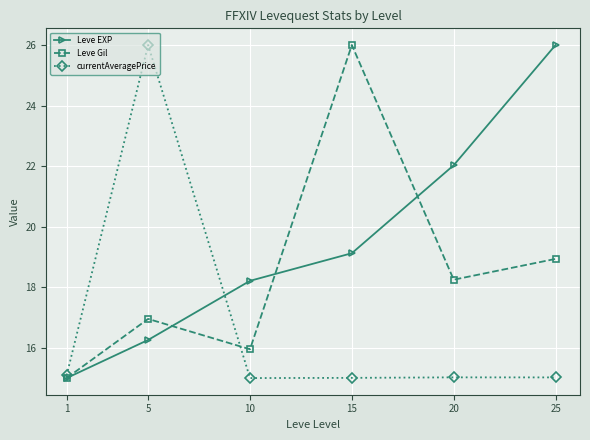

Rank the series by their average value, from lowest to highest.

currentAveragePrice, Leve Gil, Leve EXP